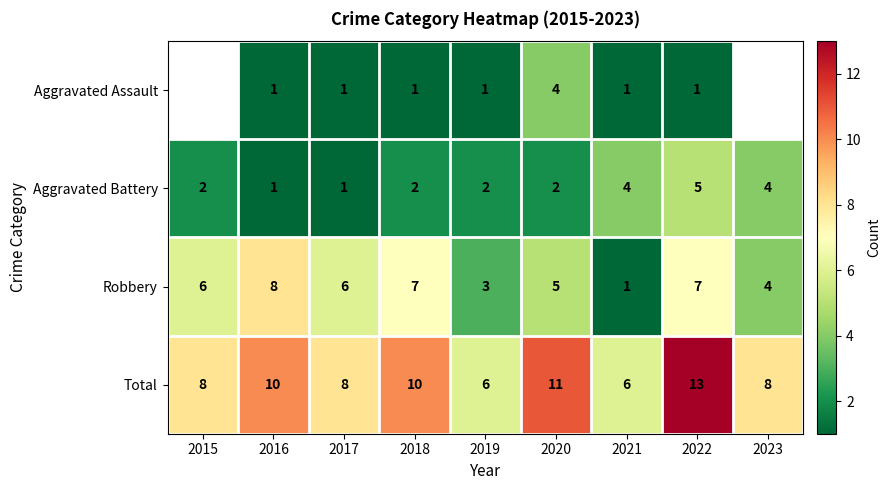

What is the difference between the highest and lowest values at 2022?

12